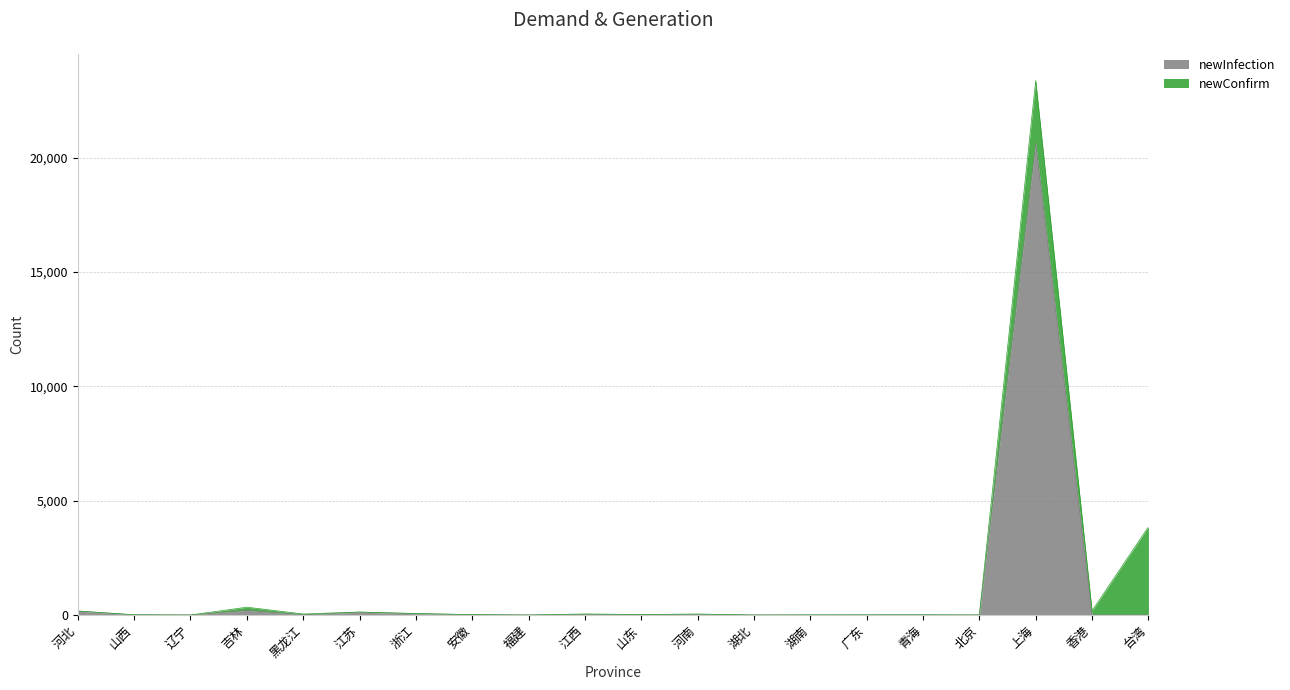

Which category has the lowest value across all series?

湖南